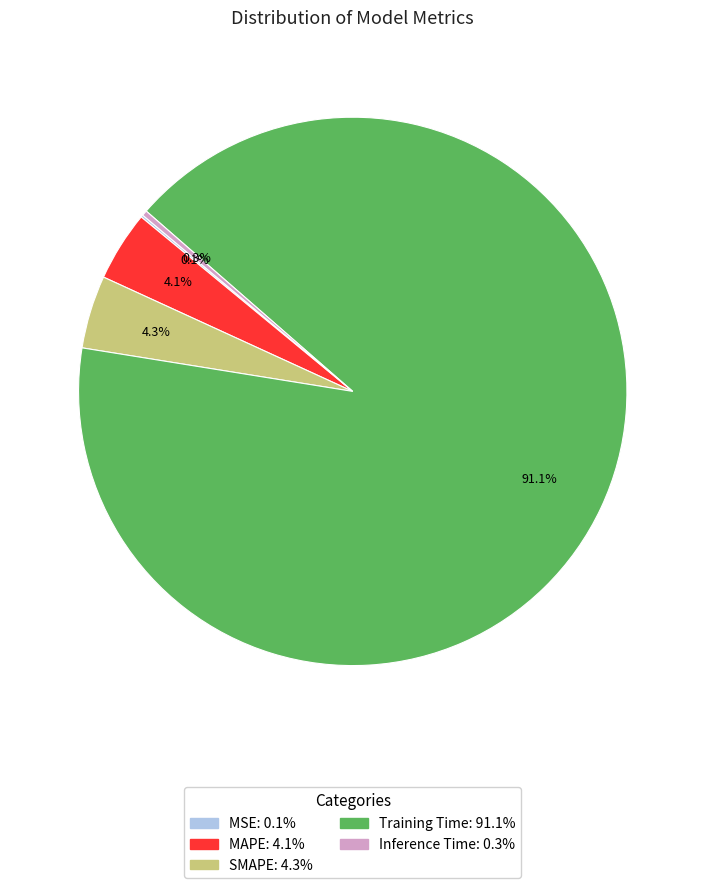

To the nearest percent, what percentage of the pie is SMAPE?

4%